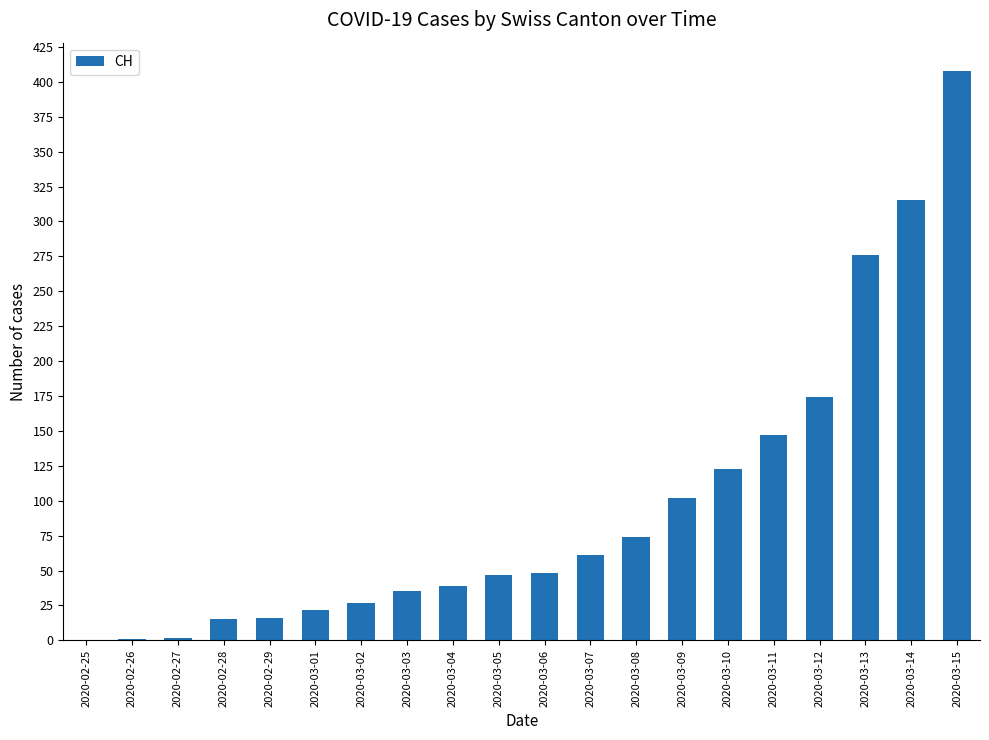

At which label is the value closest to 204?

2020-03-12